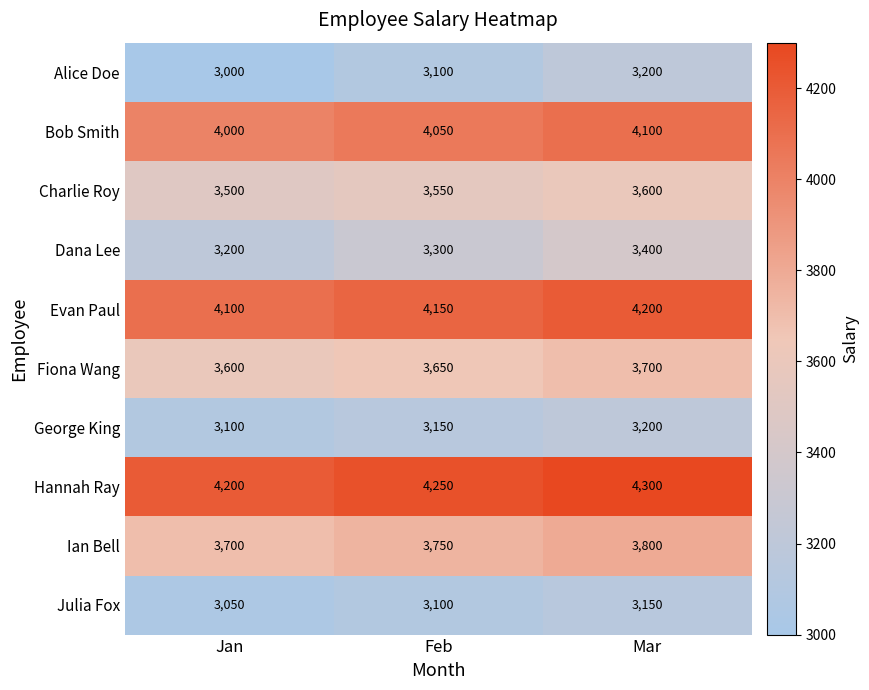

What is the minimum value for Ian Bell?

3700